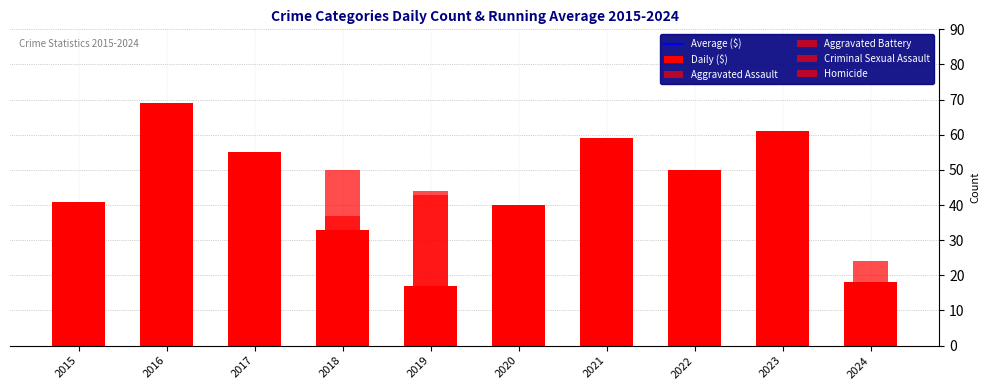

What is the difference between the second highest and second lowest values in the Aggravated Battery series?

11.0